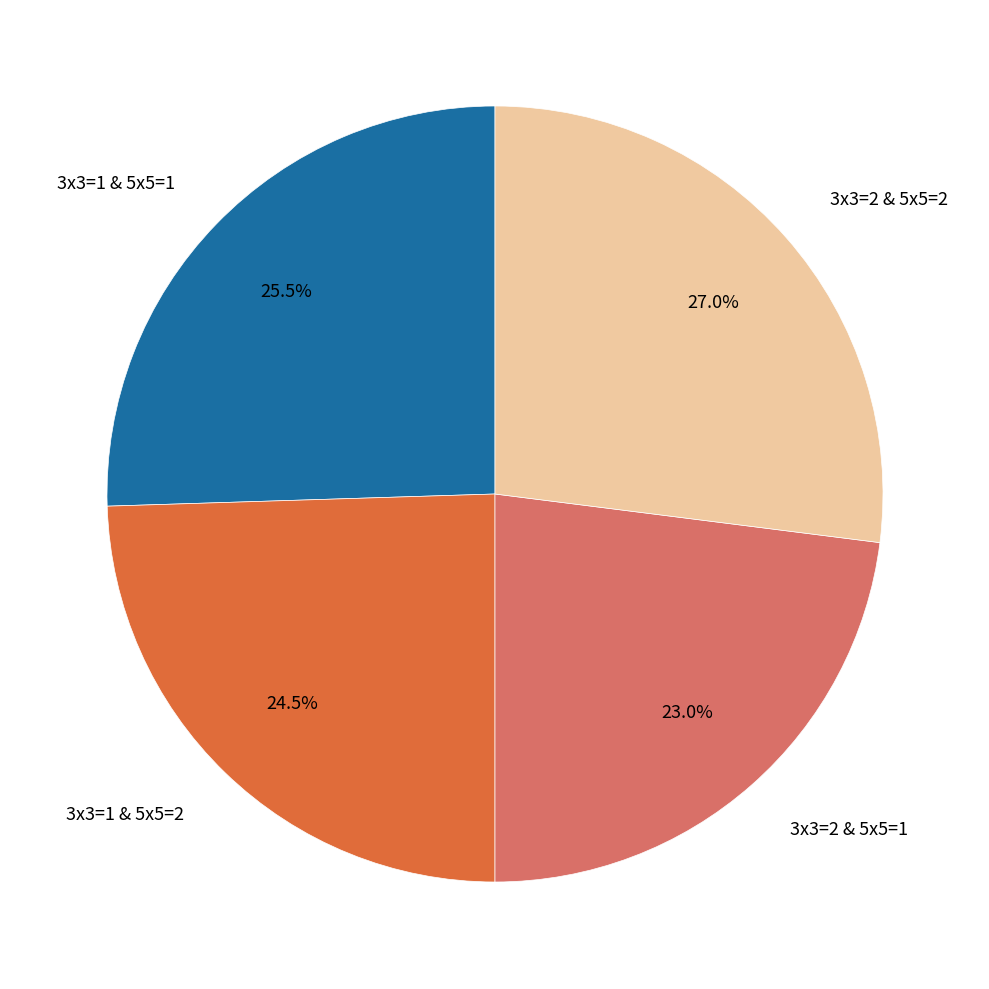

Approximately how many times larger is the value at 3x3=1 & 5x5=1 compared to 3x3=2 & 5x5=2?

0.9